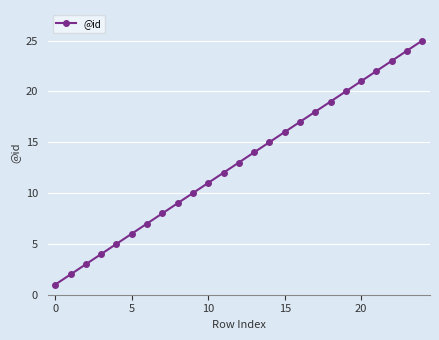

What is the greatest value displayed?

25